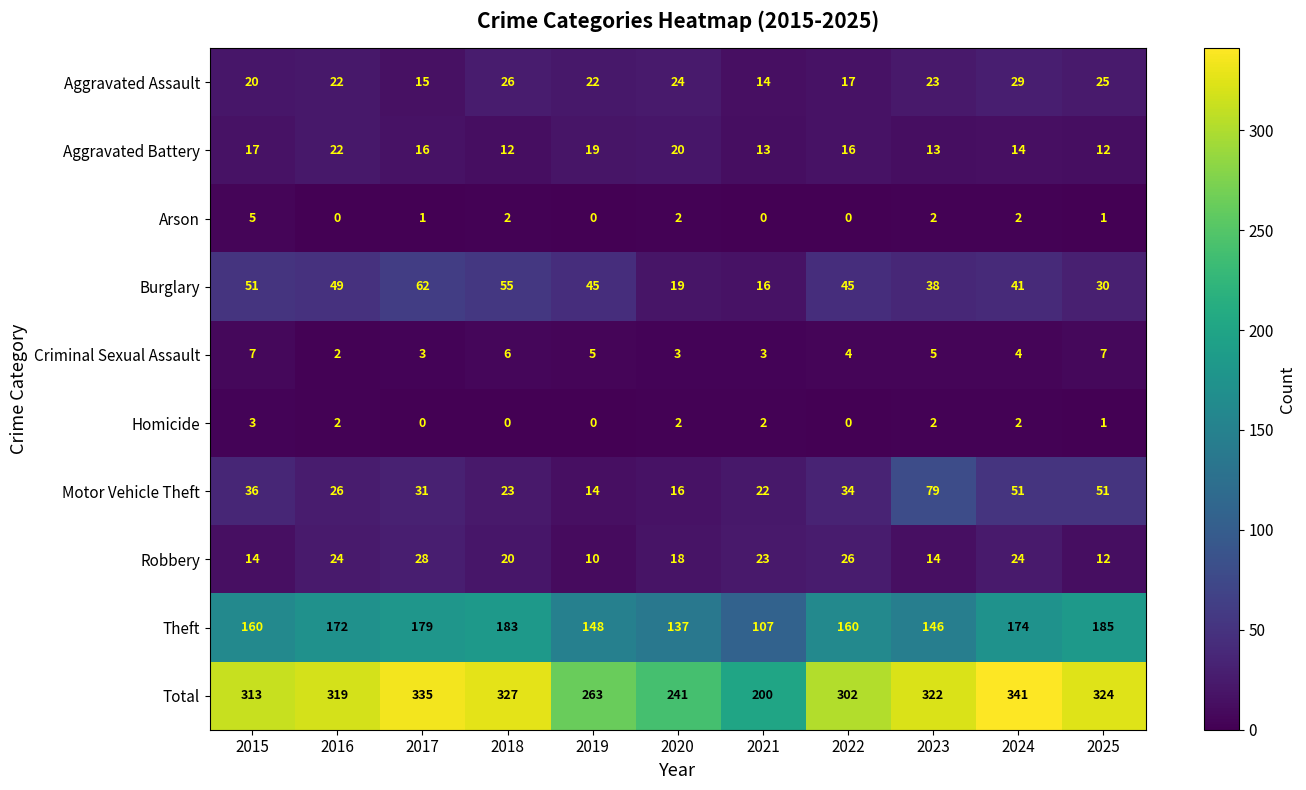

What is the average value of the Robbery series?

19